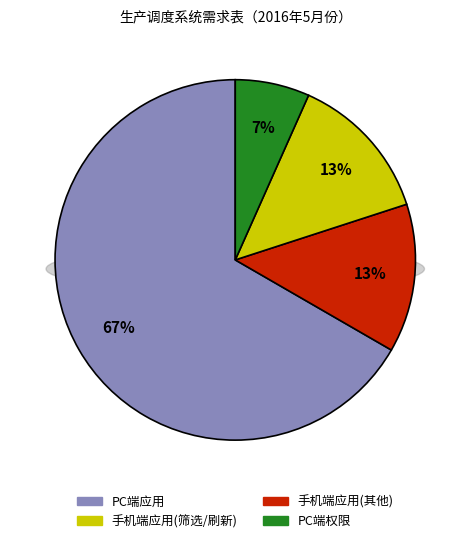

True or false: 手机端应用 accounts for 32% of the total.

False